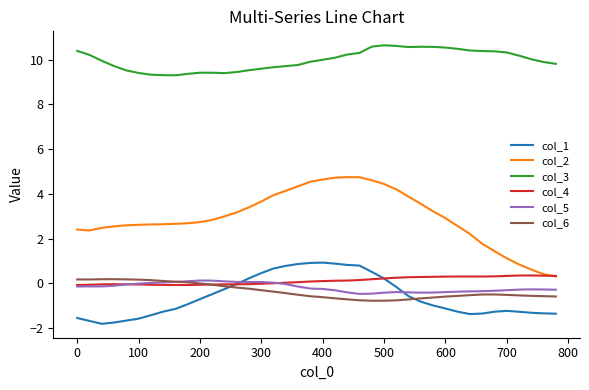

True or false: col_3 and col_6 intersect in this chart.

False